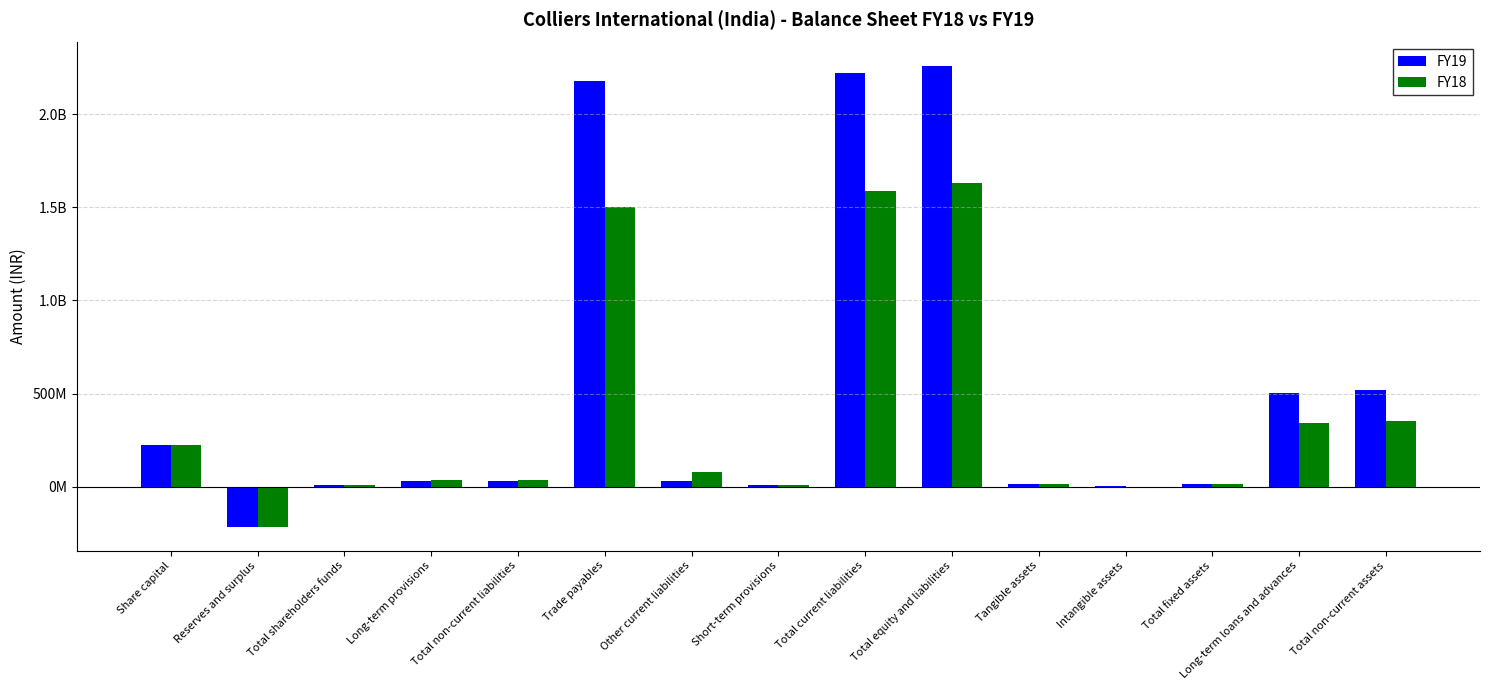

Which has a higher value, Other current liabilities or Total shareholders funds?

Other current liabilities